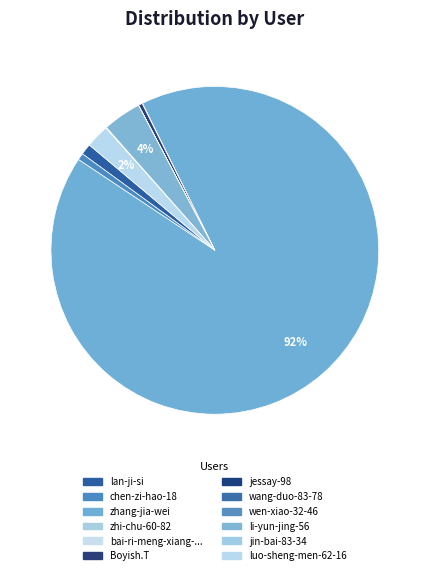

Which category has the smallest portion of the pie?

wang-duo-83-78